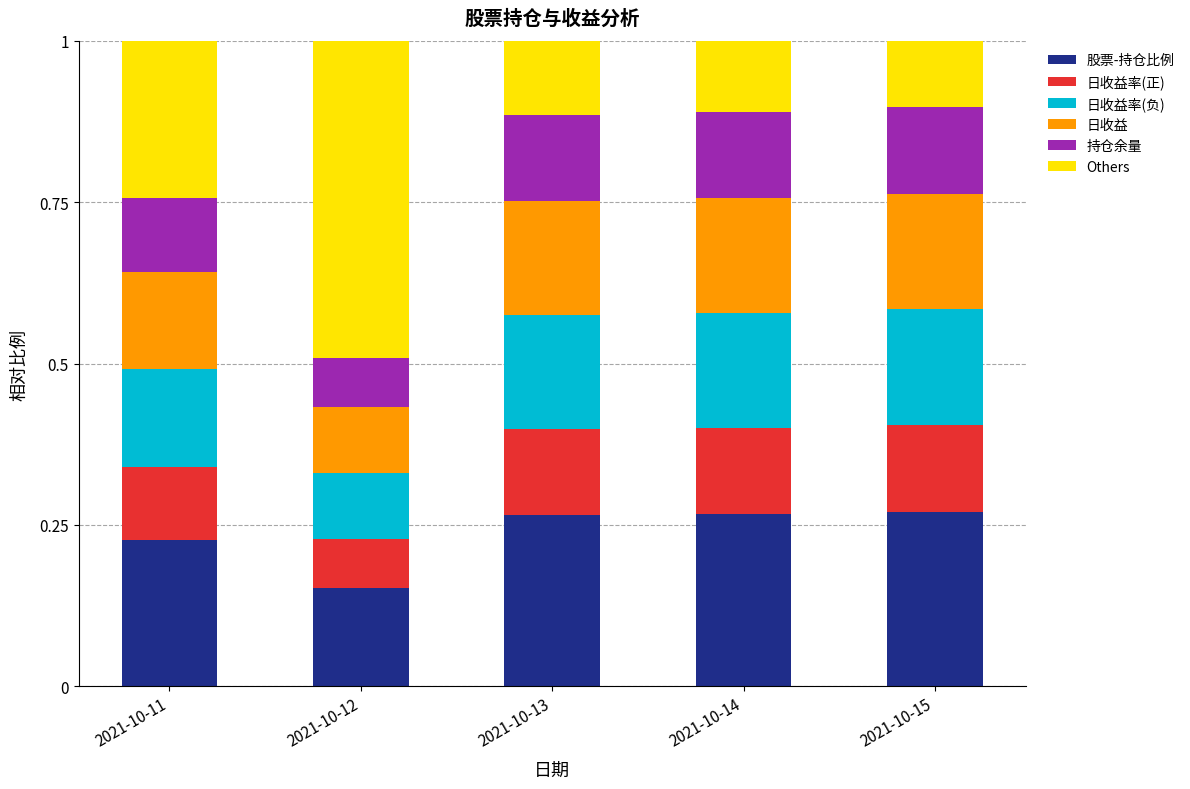

At which label is 股票-持仓比例 closest to 0?

2021-10-12